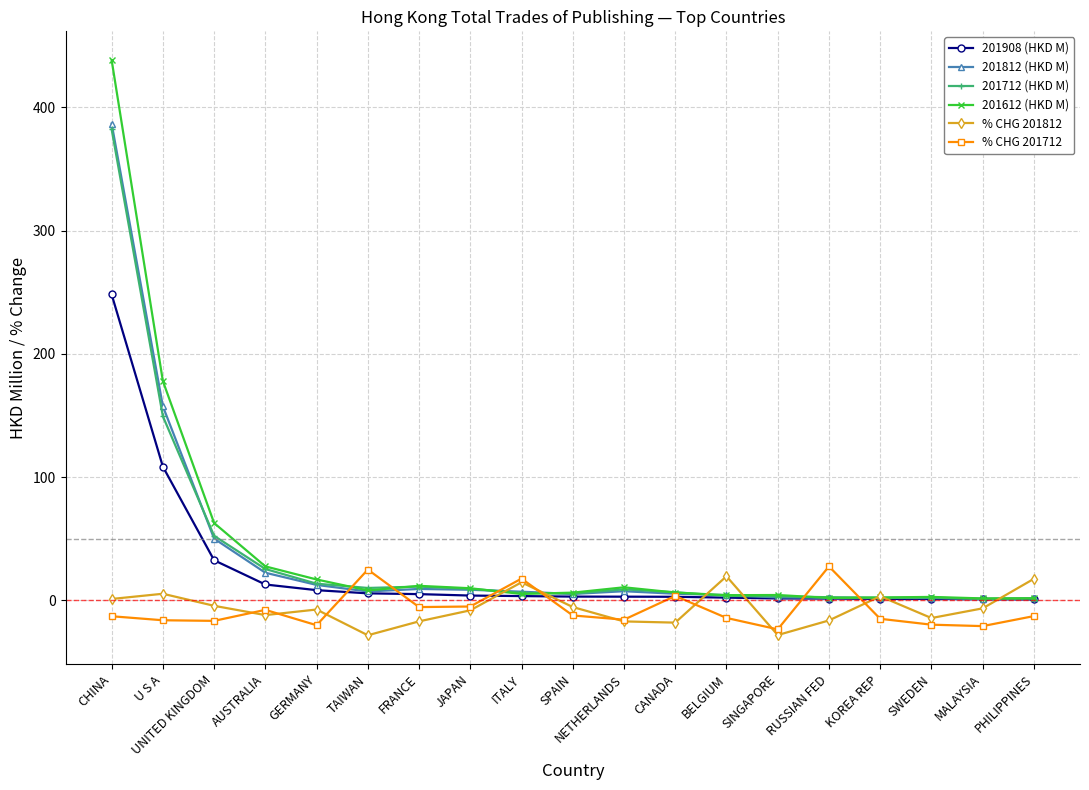

Is it true that 201812 (HKD M) equals 50.1 at UNITED KINGDOM?

True